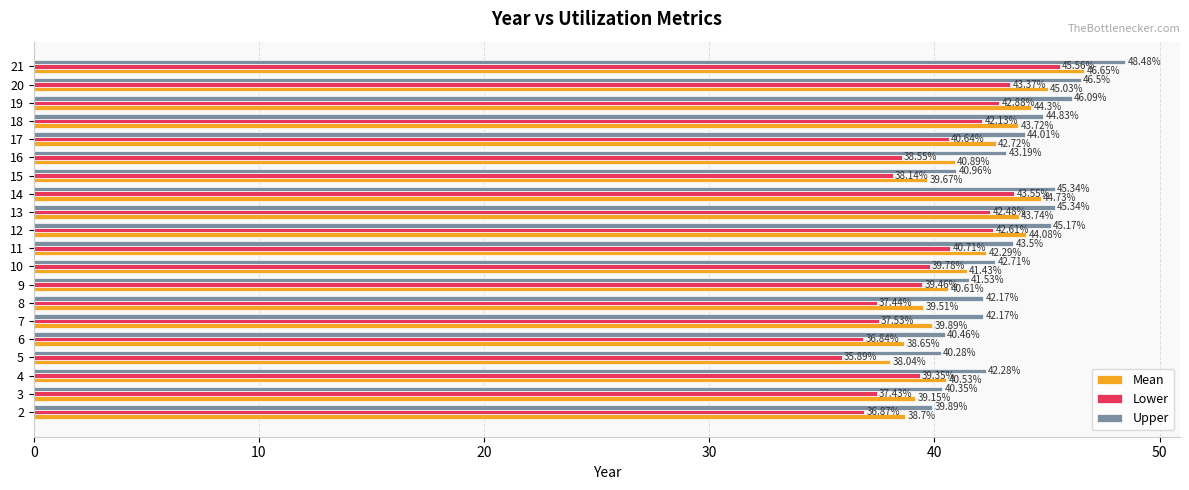

What is the spread (max minus min) of values at 7?

4.6